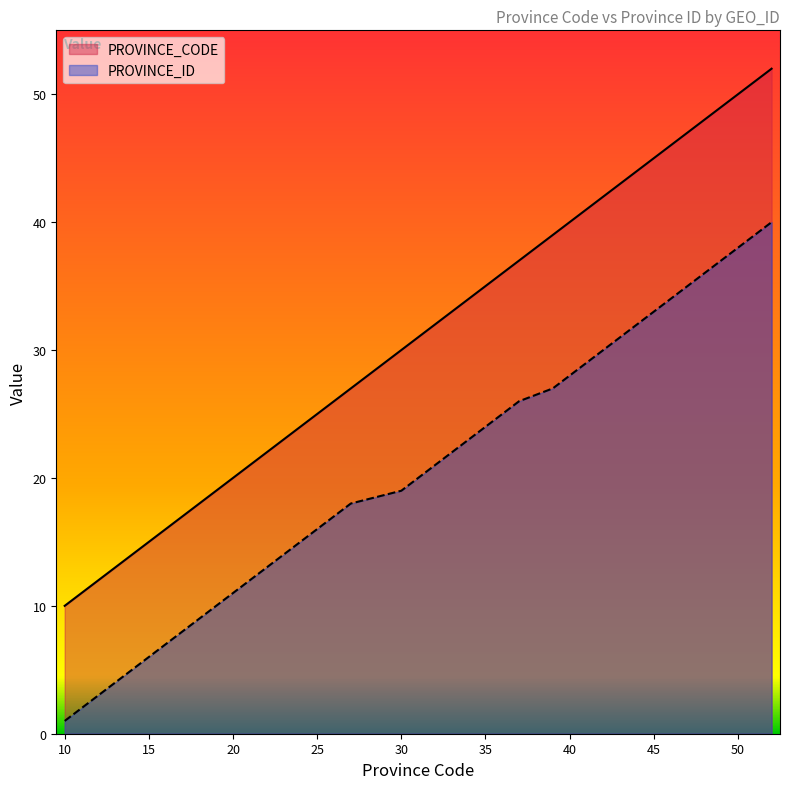

Is the value of PROVINCE_ID at 46 greater than the value of PROVINCE_CODE at 30?

Yes